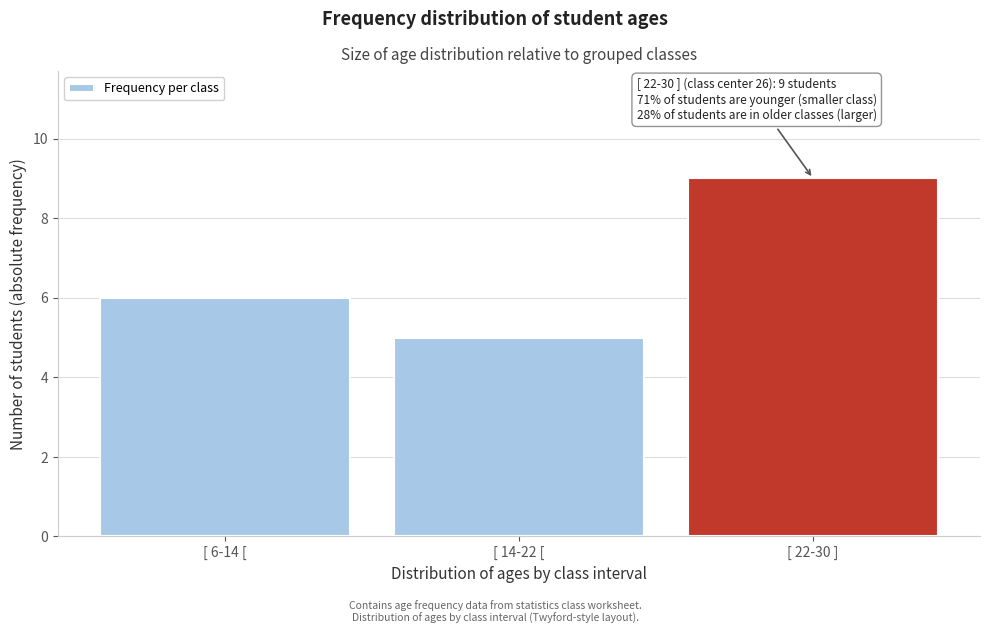

Reading right to left, what are all the values shown in this chart?

[ 22-30 ]=9	[ 14-22 [=5	[ 6-14 [=6